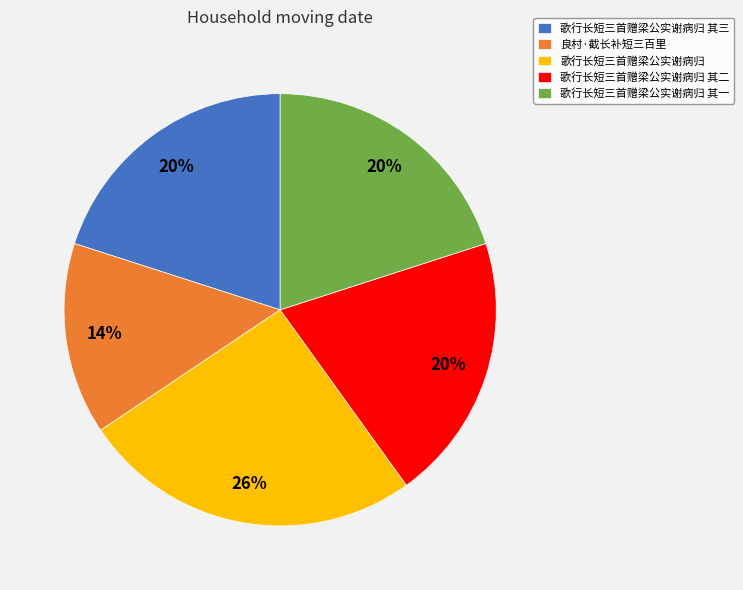

Which category has the smallest portion of the pie?

良村·截长补短三百里